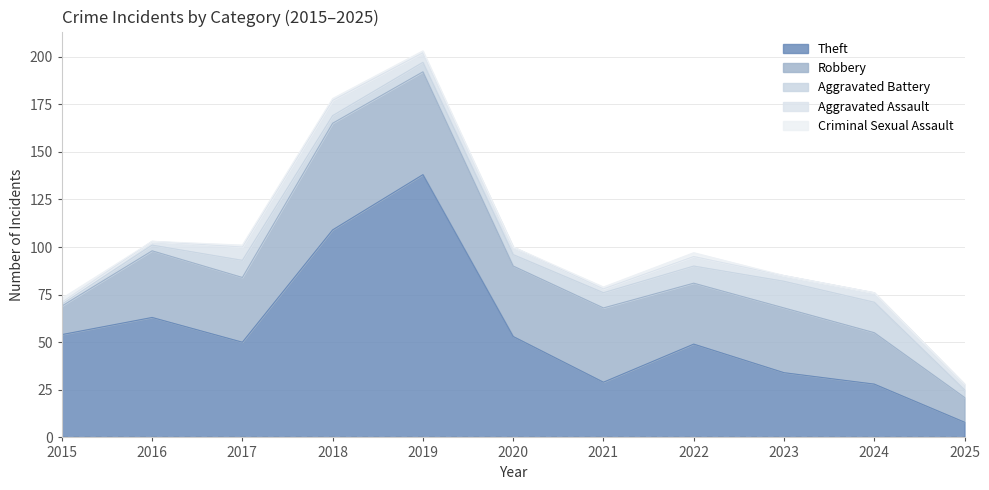

Reading left to right, transcribe all the data shown in this chart.

Theft: 54	63	50	109	138	53	29	49	34	28	8
Robbery: 15	35	34	56	54	37	39	32	34	27	13
Aggravated Battery: 1	3	9	4	5	6	8	9	14	16	4
Aggravated Assault: 1	2	7	8	5	4	2	5	3	5	3
Criminal Sexual Assault: 2	0	1	1	1	0	1	2	0	0	0